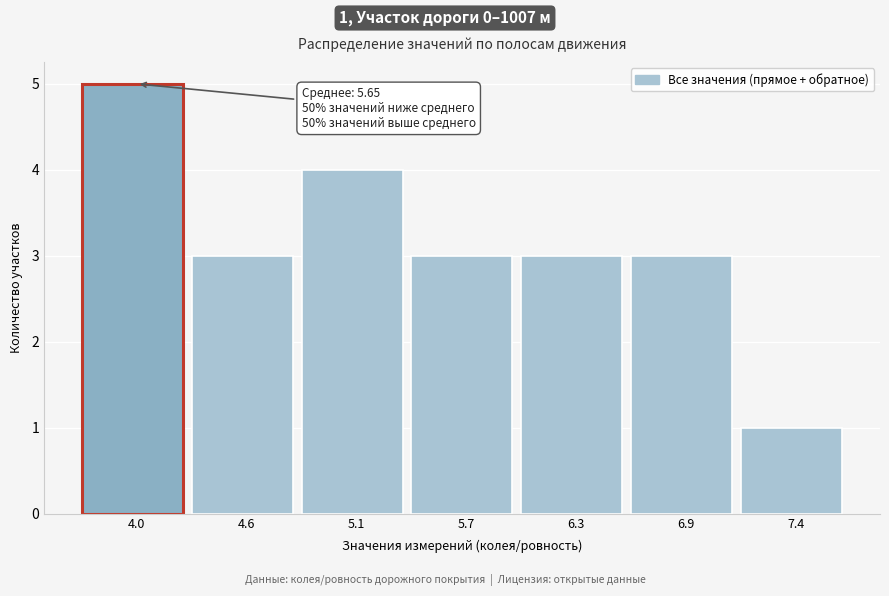

Reading left to right, extract all data points from this chart.

5	3	4	3	3	3	1